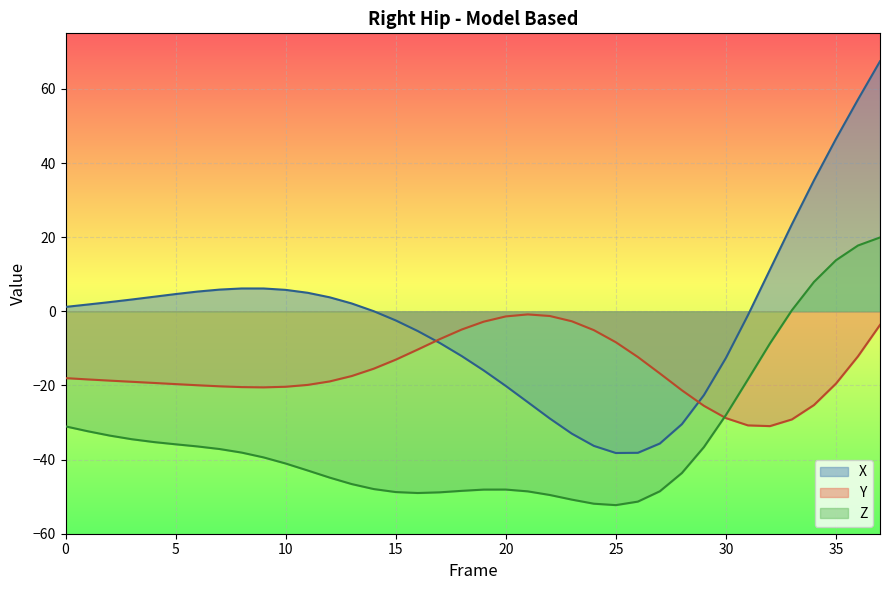

What is the lowest value of the Z series?

-52.3